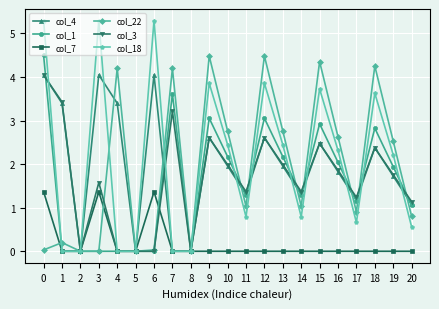

What is the average value of the col_4 series?

2.0